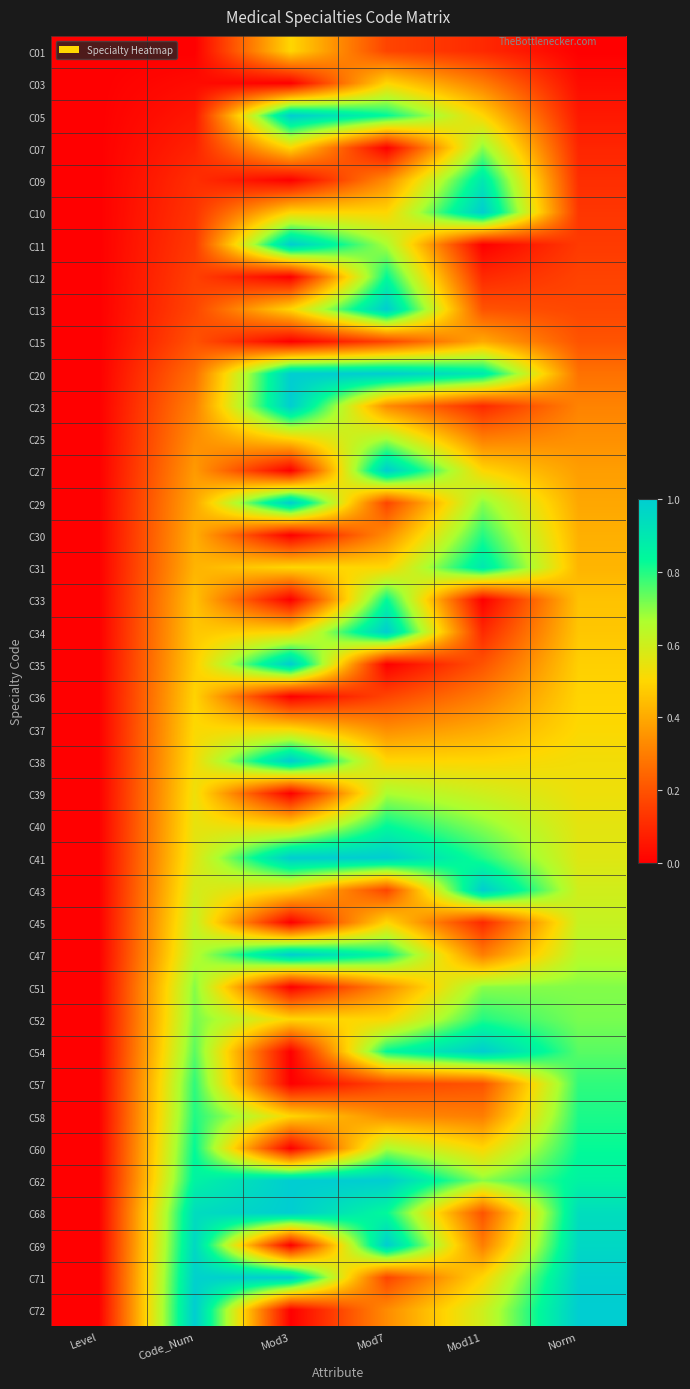

Rank the series at Norm from highest to lowest value.

C72, C71, C69, C68, C62, C60, C58, C57, C54, C52, C51, C47, C45, C43, C41, C40, C39, C38, C37, C36, C35, C34, C33, C31, C30, C29, C27, C25, C23, C20, C15, C13, C12, C11, C10, C09, C07, C05, C03, C01